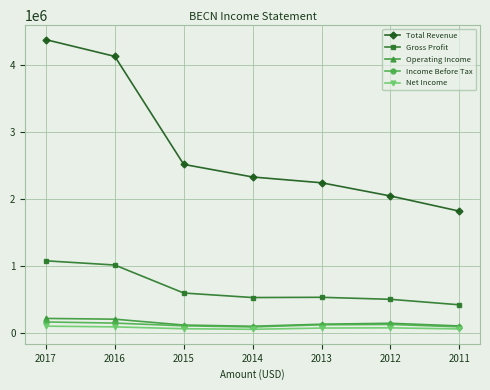

Rank the series at 2017 from highest to lowest value.

Total Revenue, Gross Profit, Operating Income, Income Before Tax, Net Income